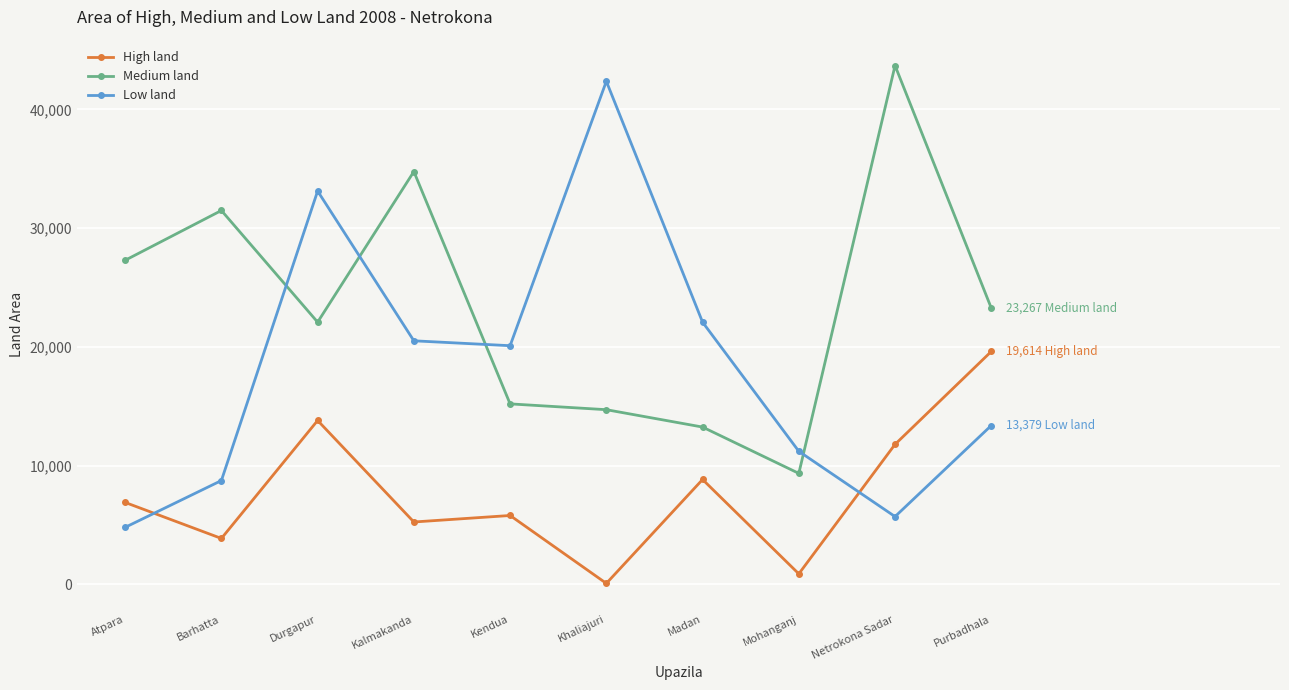

True or false: High land has more than 2 interior local peaks.

True